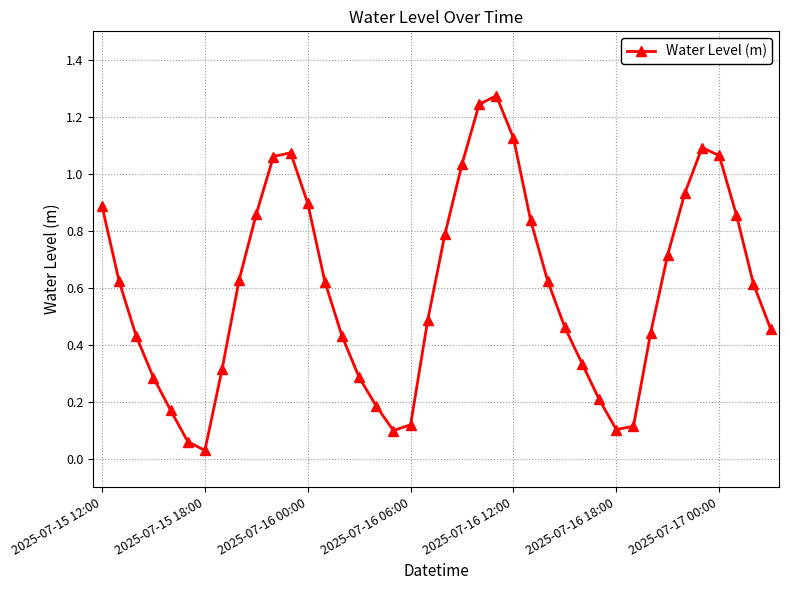

True or false: there are more than 0 points higher than both neighbors.

True